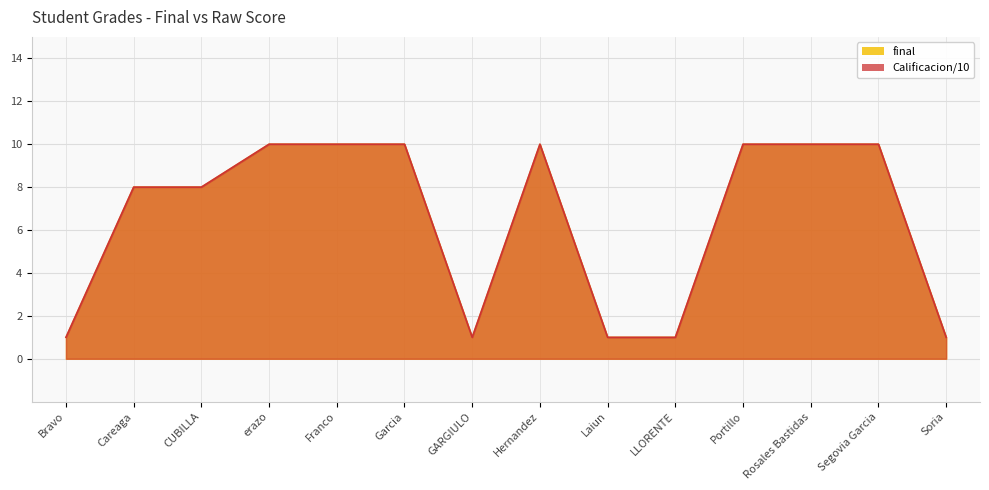

At which category does final reach its first local valley?

GARGIULO